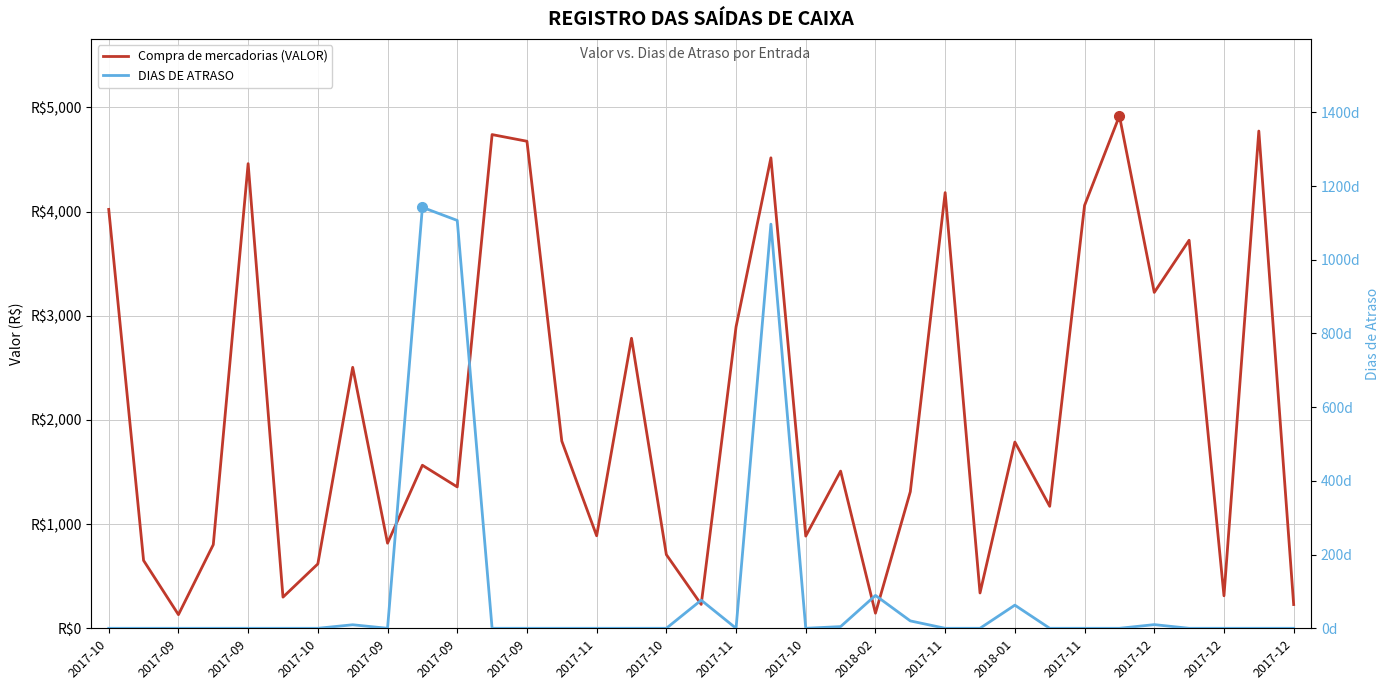

Which category has the highest value across all series?

29